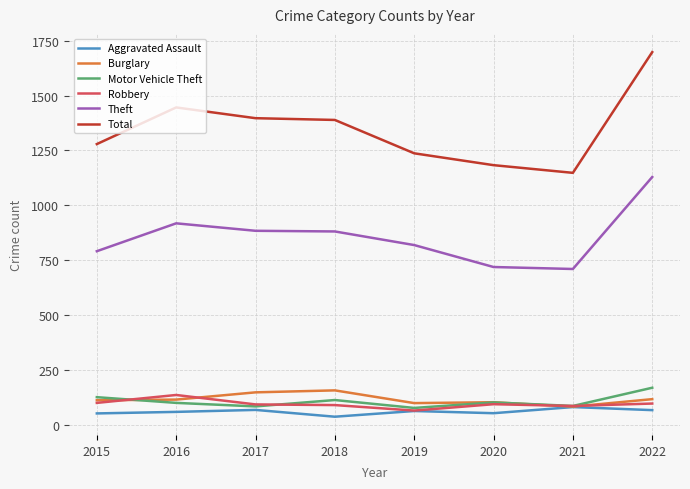

What is the sum of all Theft values?

6851